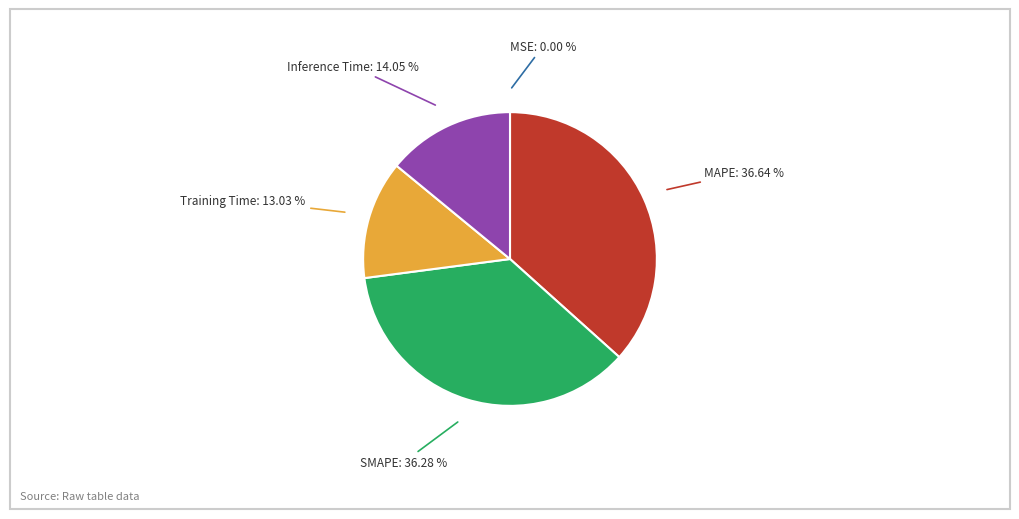

Combined, do SMAPE and Training Time account for over 50%?

No